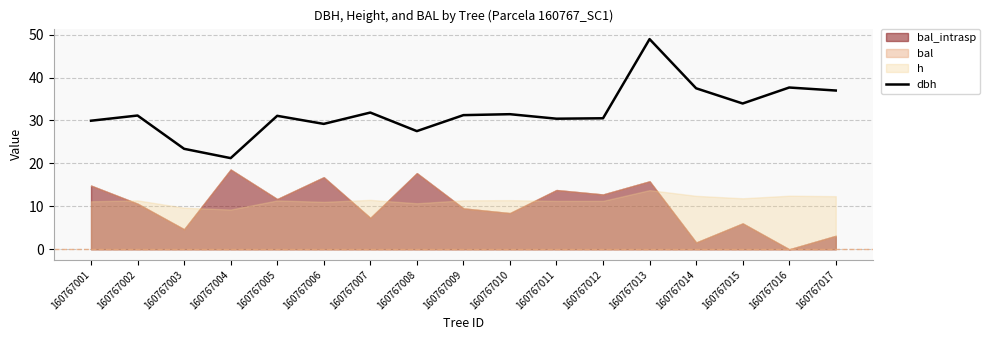

Does the chart display data point markers on the line(s)?

No